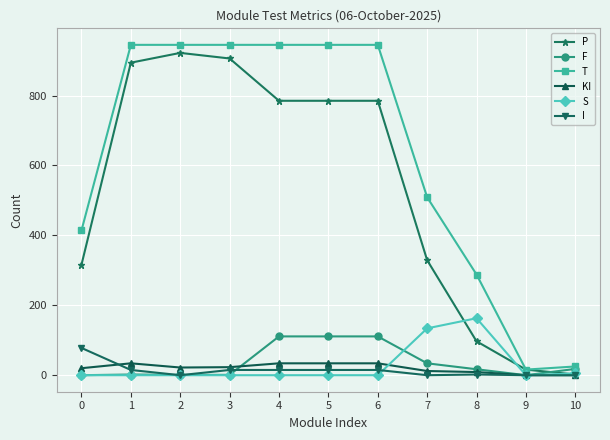

What is the sum of all P values?

5837